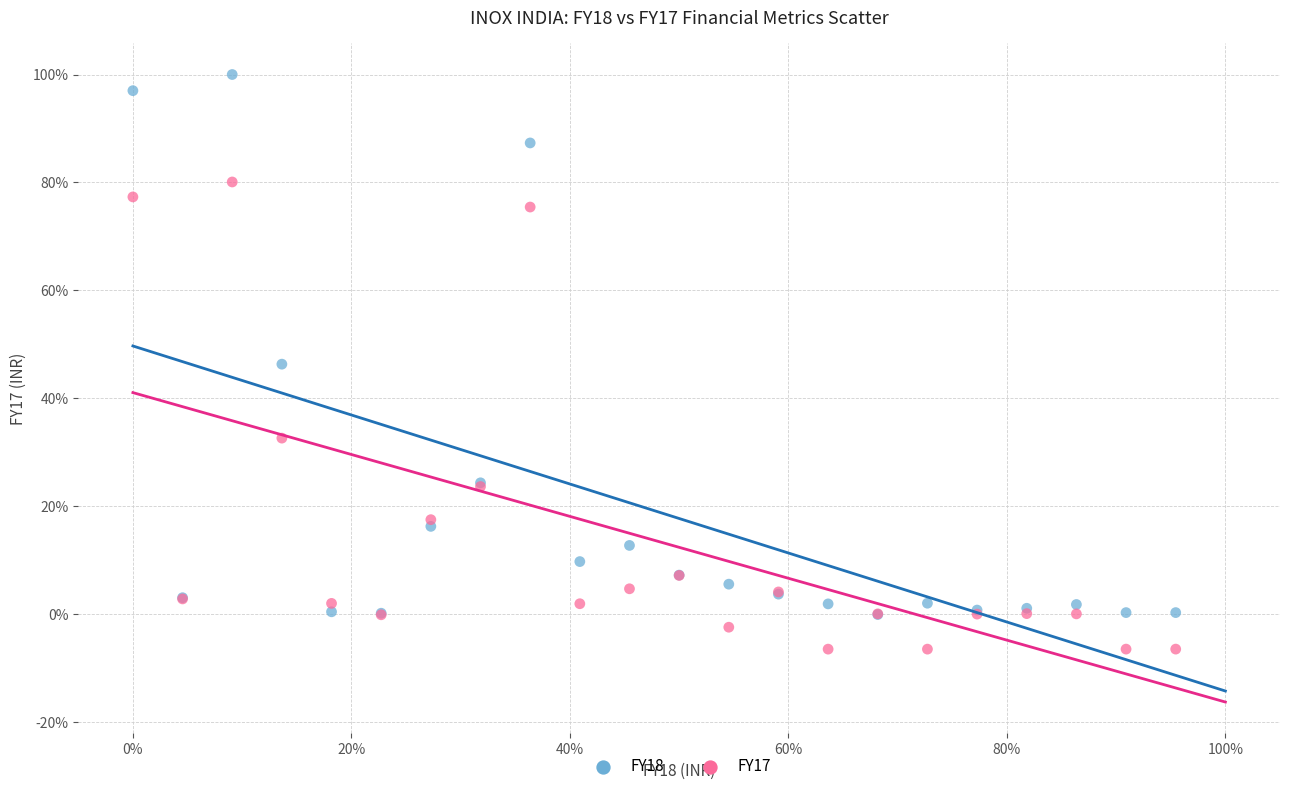

Which series contains the highest Y value?

FY18